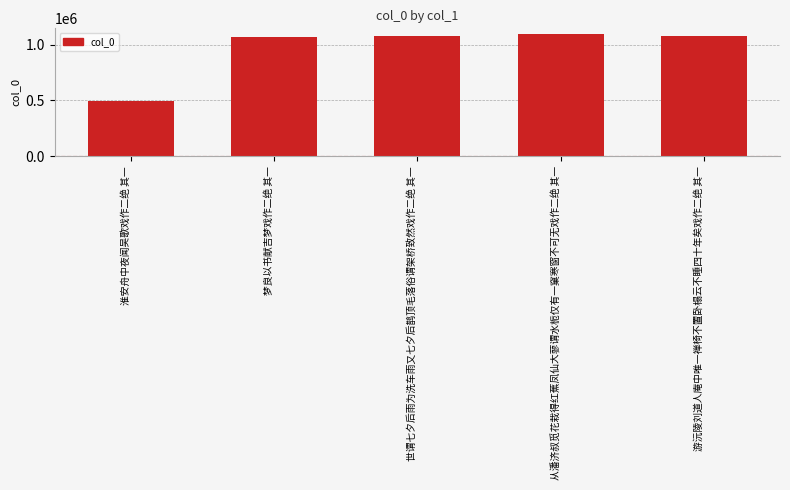

Approximately how many times larger is the value at 梦良以书献吉梦戏作二绝 其一 compared to 游沅陵刘道人庵中唯一禅椅不置卧榻云不睡四十年矣戏作二绝 其一?

1.0